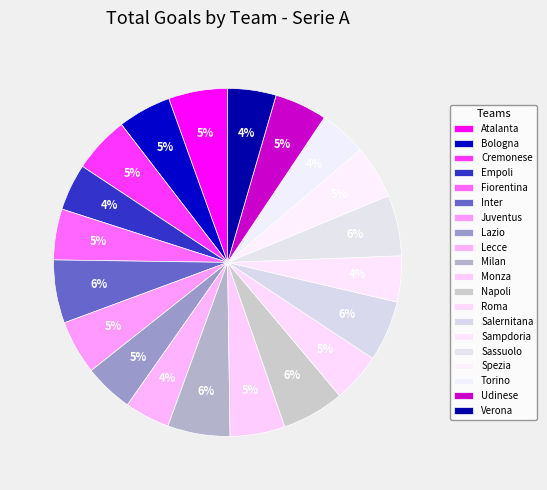

Which slice is the largest?

Inter